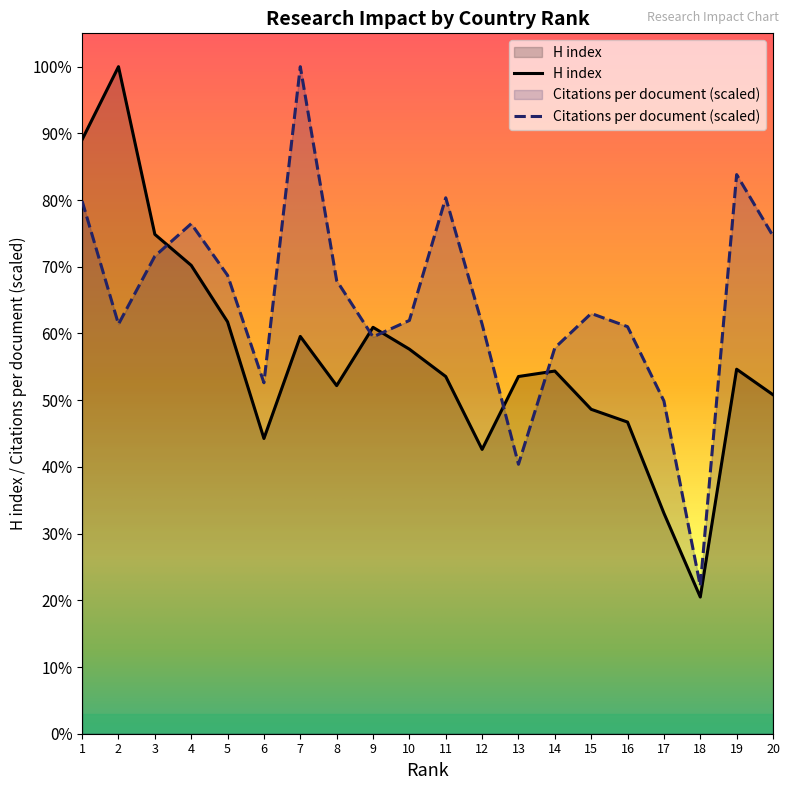

Which series ends up on top after the final intersection of Citations per document and H index?

Citations per document